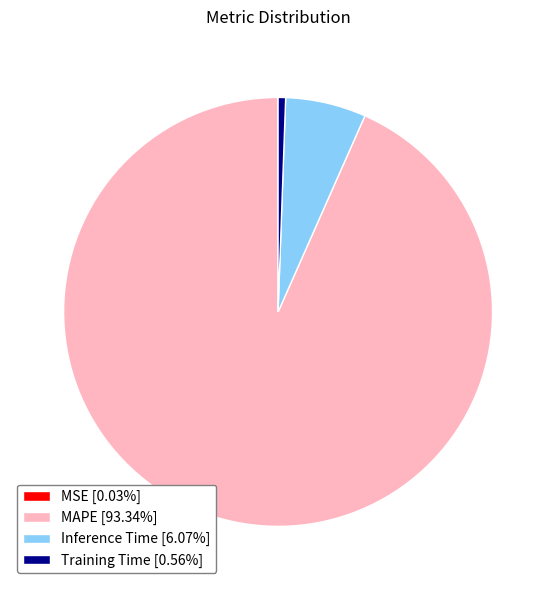

Combined, do Inference Time [6.07%] and Training Time [0.56%] account for over 50%?

No